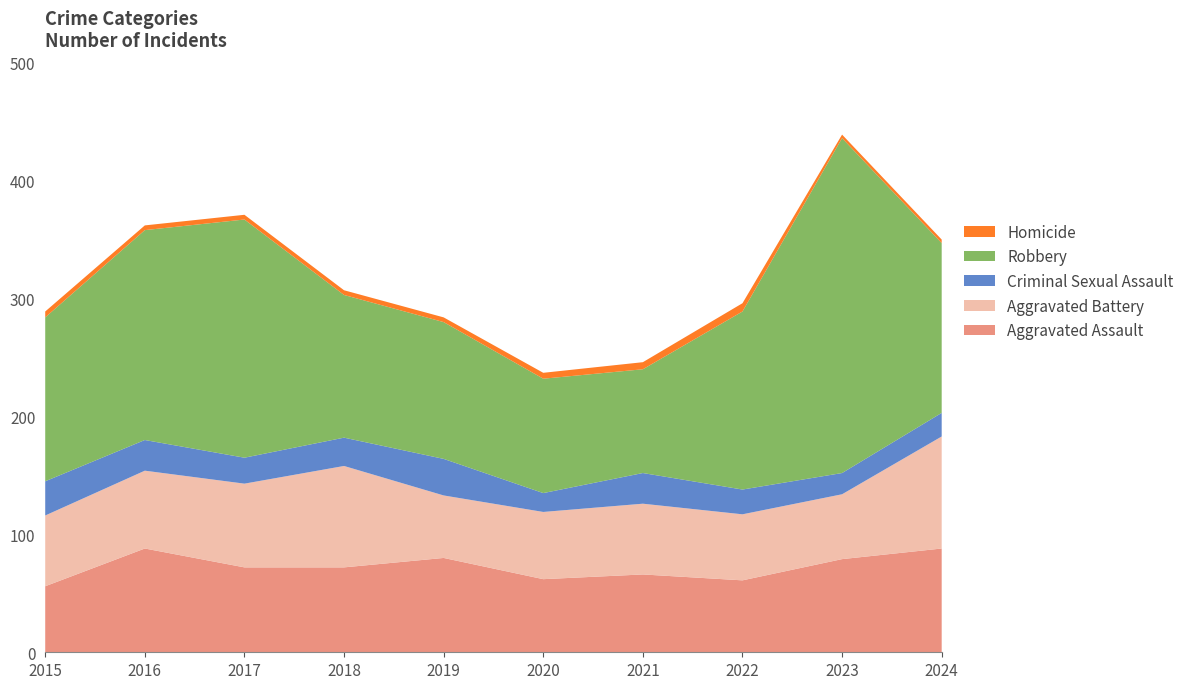

Reading left to right, what are all the values shown in this chart?

Aggravated Assault: 56	88	72	72	80	62	66	61	79	88
Aggravated Battery: 60	66	71	86	53	57	60	56	55	95
Criminal Sexual Assault: 29	26	22	24	31	16	26	21	18	20
Robbery: 139	178	202	121	116	97	88	151	284	144
Homicide: 5	4	4	4	4	5	6	7	3	3